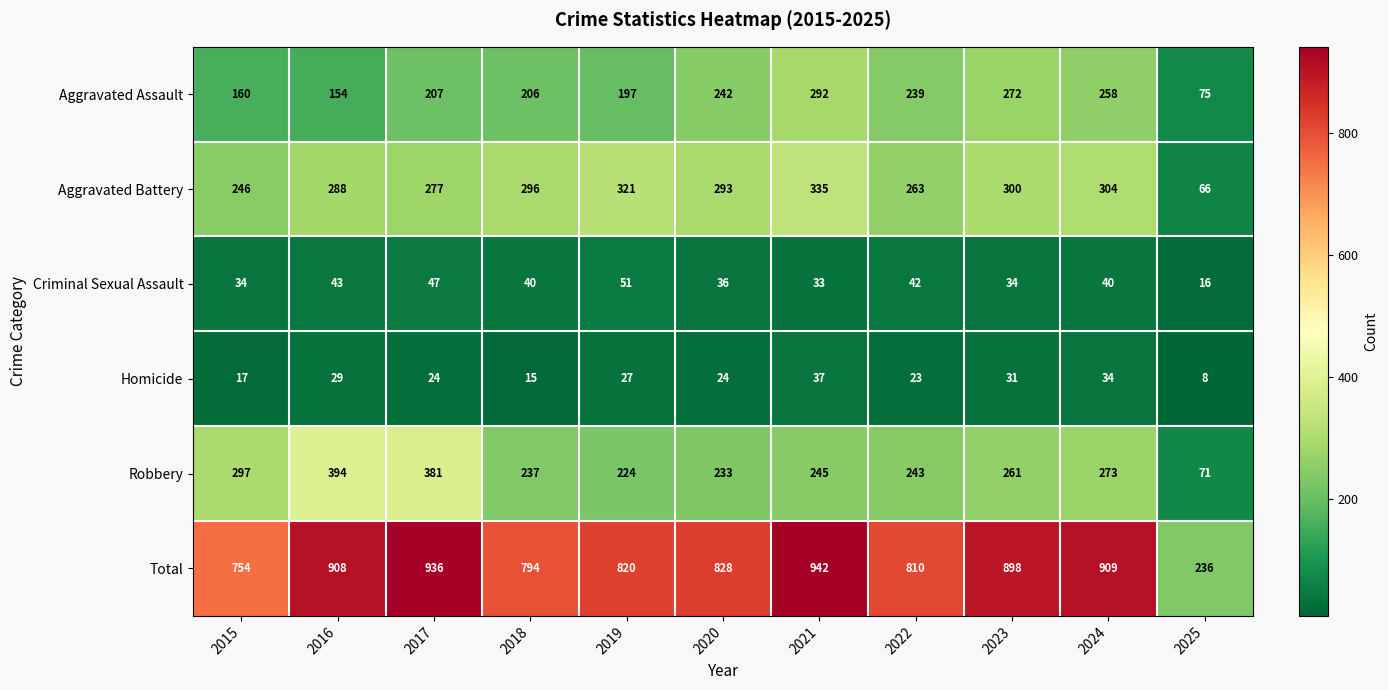

Where is Homicide nearest to the value 22?

2022